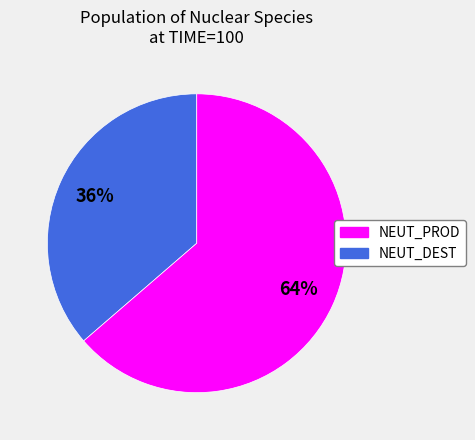

How many segments does this pie chart have?

2